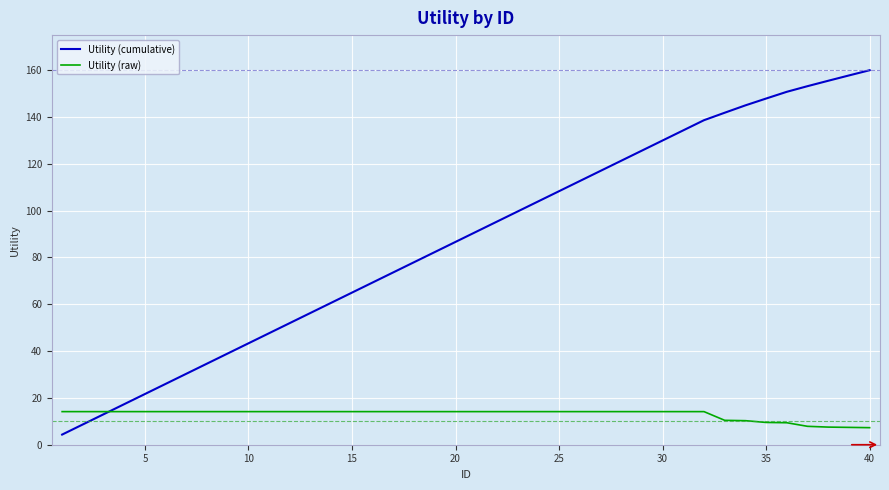

What is the highest value of the Utility (raw) series?

14.1